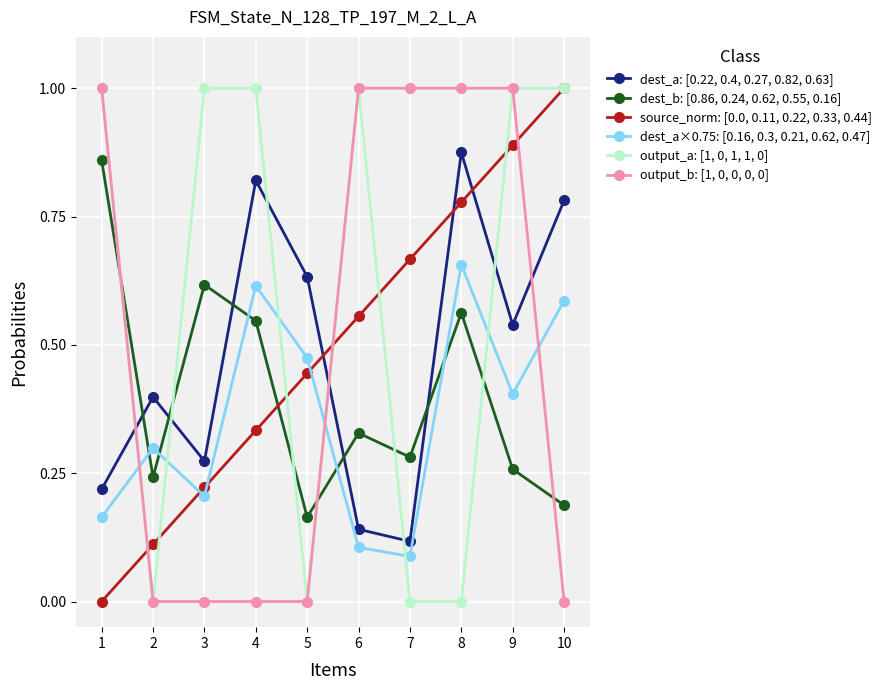

Where do dest_a×0.75: [0.16, 0.3, 0.21, 0.62, 0.47] and dest_b: [0.86, 0.24, 0.62, 0.55, 0.16] first cross each other?

1 and 2